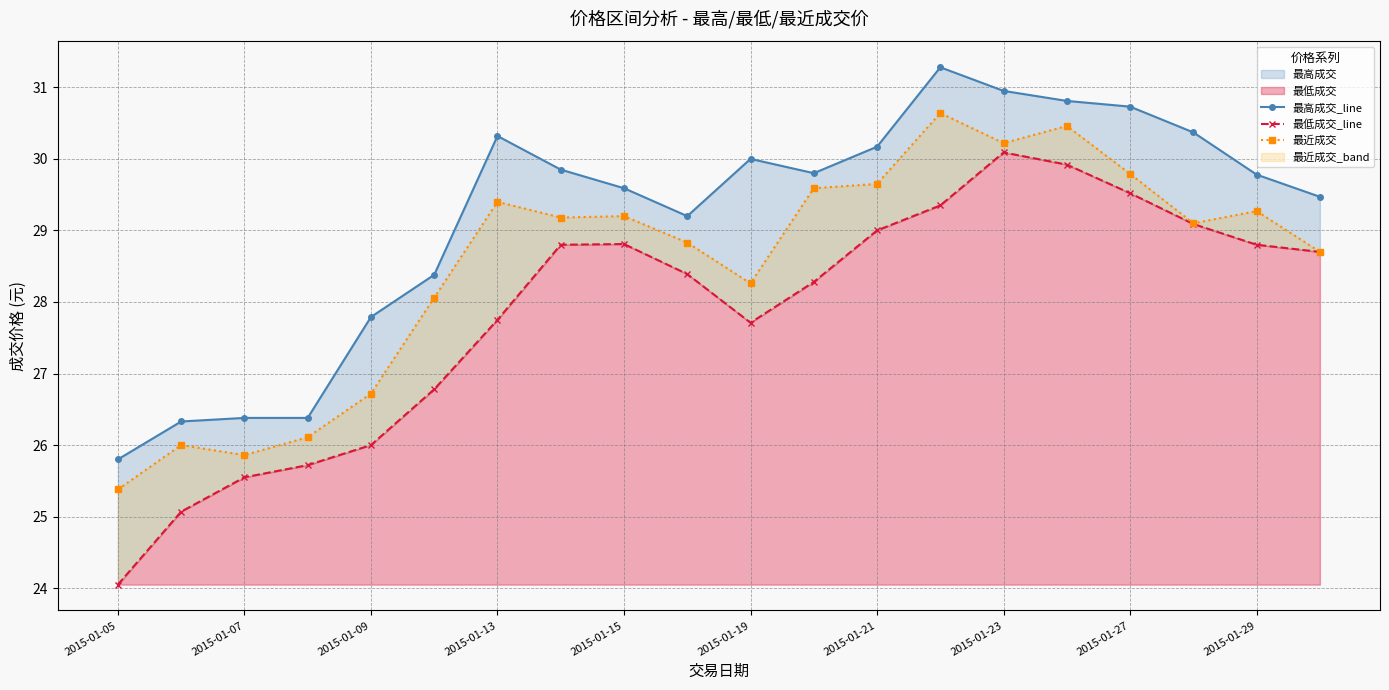

True or false: 最近成交 and 最低成交_line cross at least once.

False